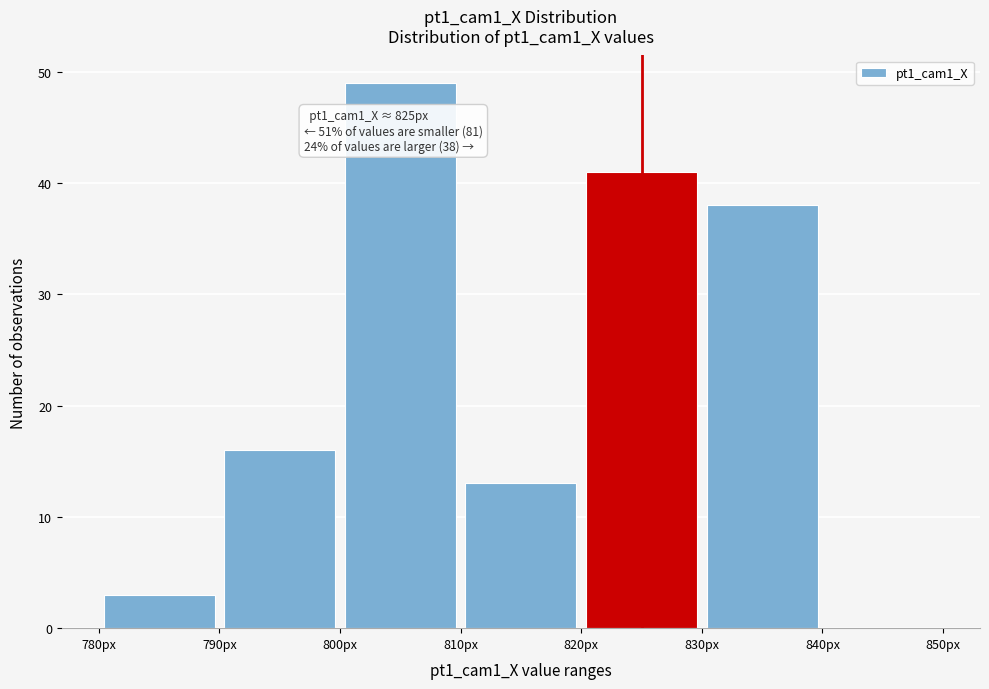

Over which range of the x-axis is the bar tallest?

800 to 810